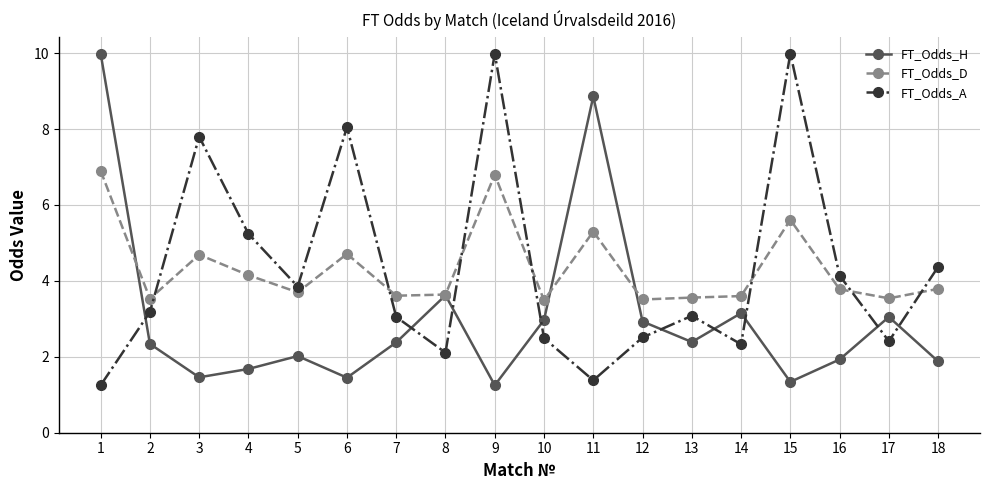

What is the highest value of the FT_Odds_H series?

10.0